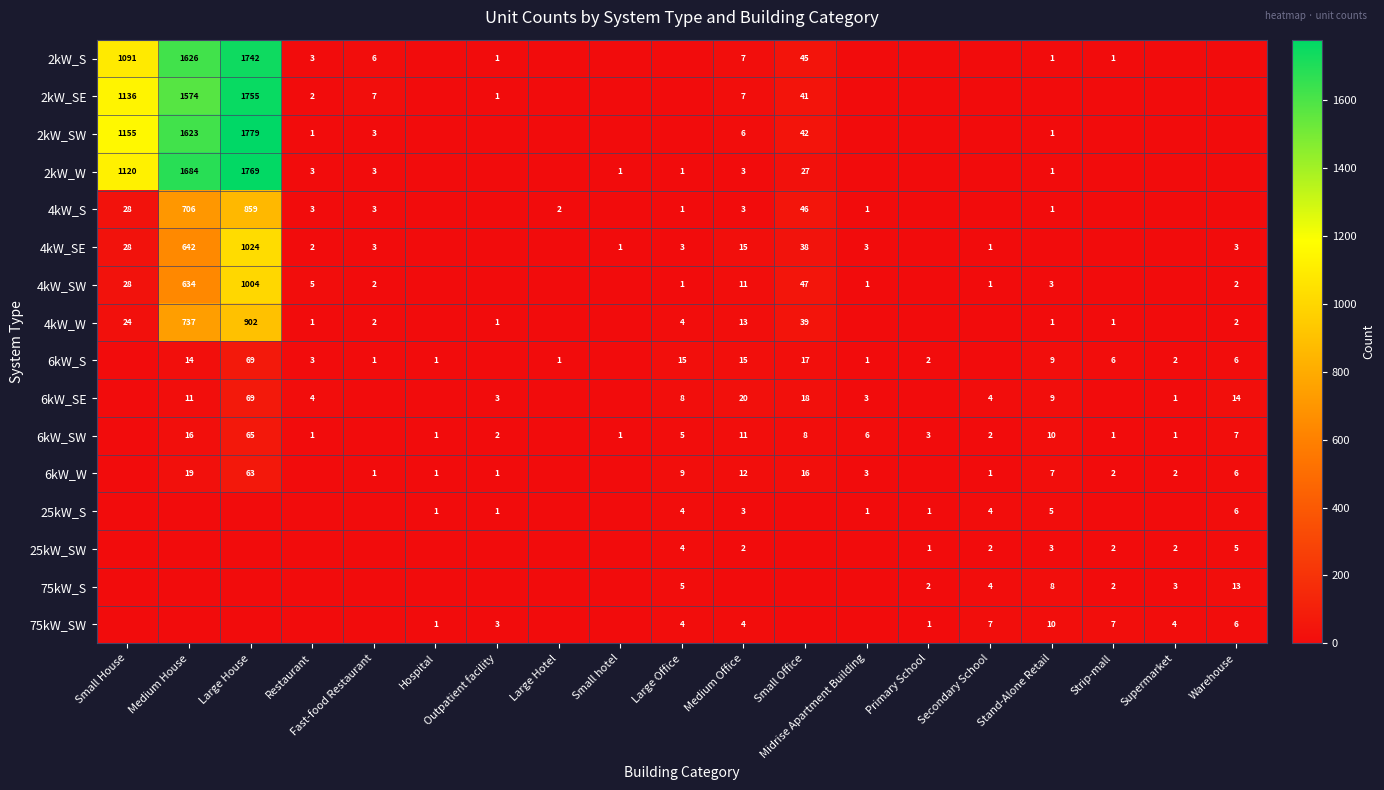

What is the sum of the 4kW_W values at Outpatient facility and Medium House?

738